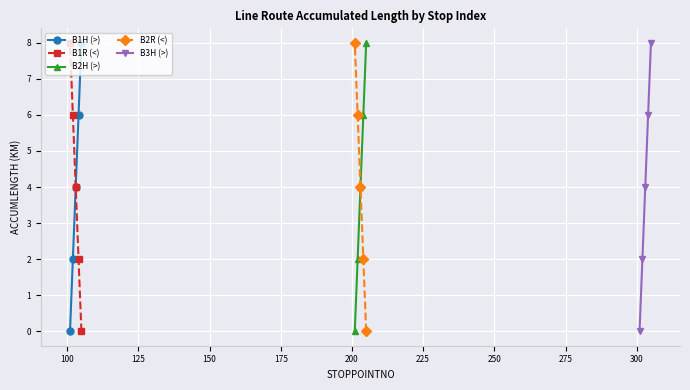

Reading right to left, transcribe all the data shown in this chart.

B1H (>): 8	6	4	2	0
B1R (<): 8	6	4	2	0
B2H (>): 8	6	4	2	0
B2R (<): 8	6	4	2	0
B3H (>): 8	6	4	2	0